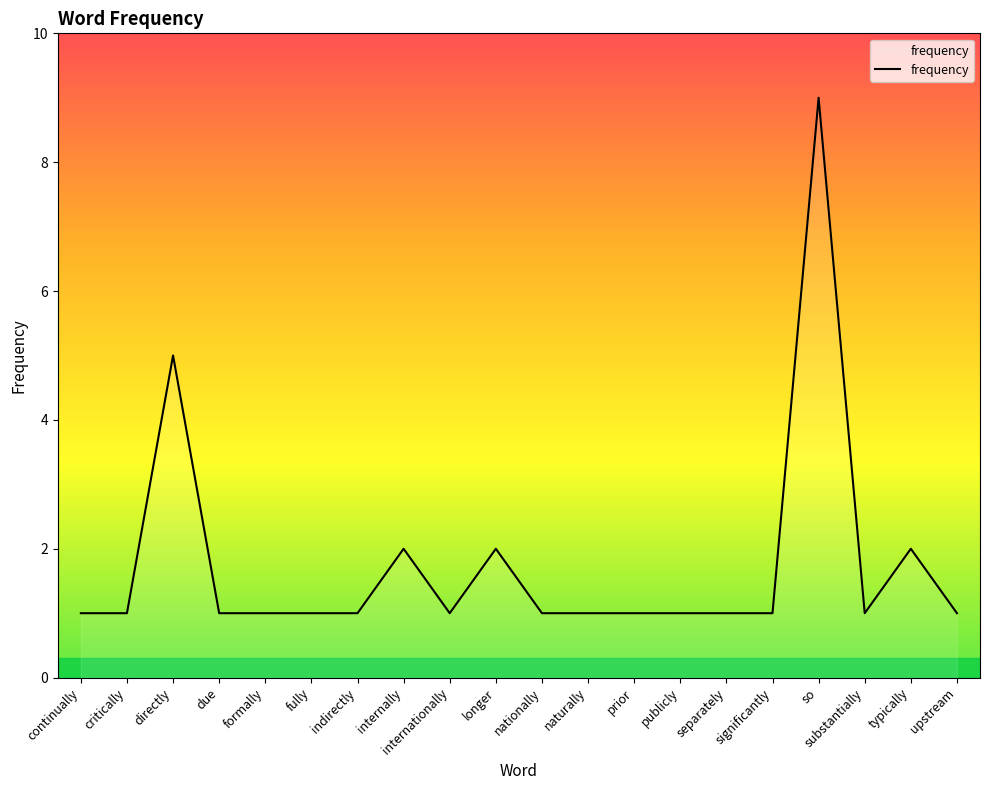

Approximately how many times larger is the value at fully compared to separately?

1.0